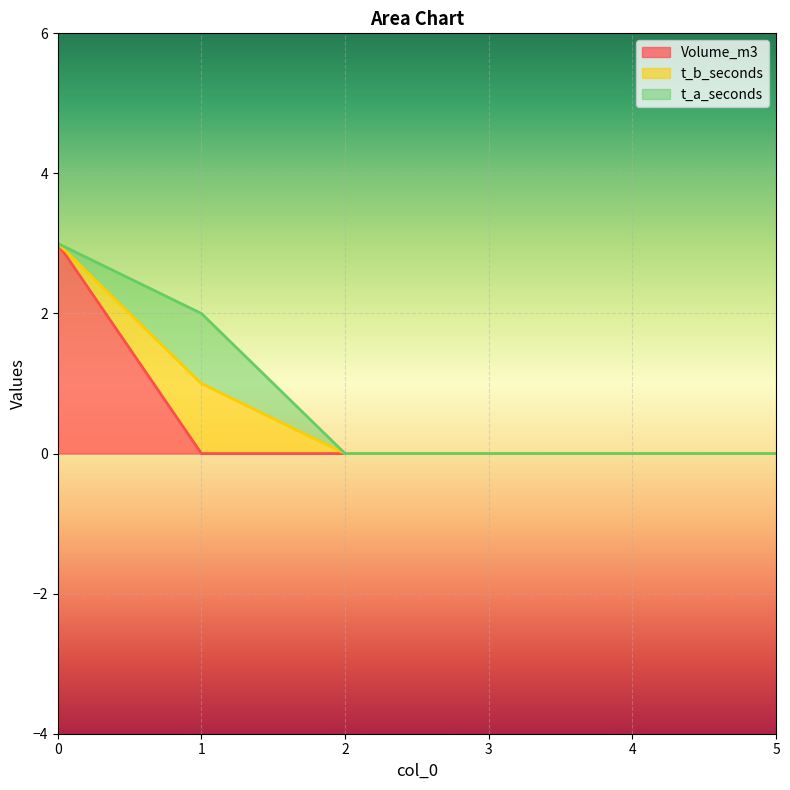

Does the chart display data point markers on the line(s)?

No